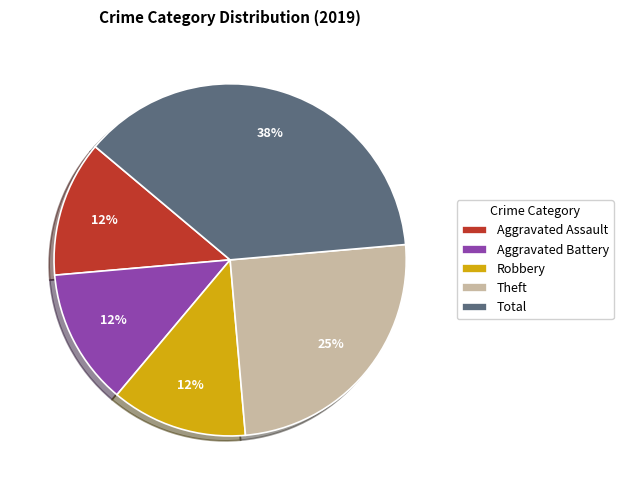

Is Aggravated Battery the majority of the pie?

No